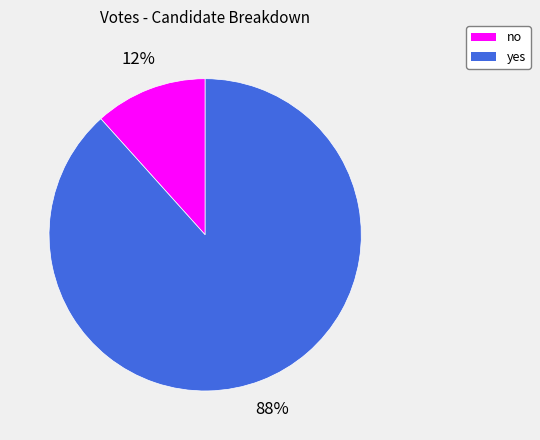

To the nearest percent, what is the average slice percentage?

50%